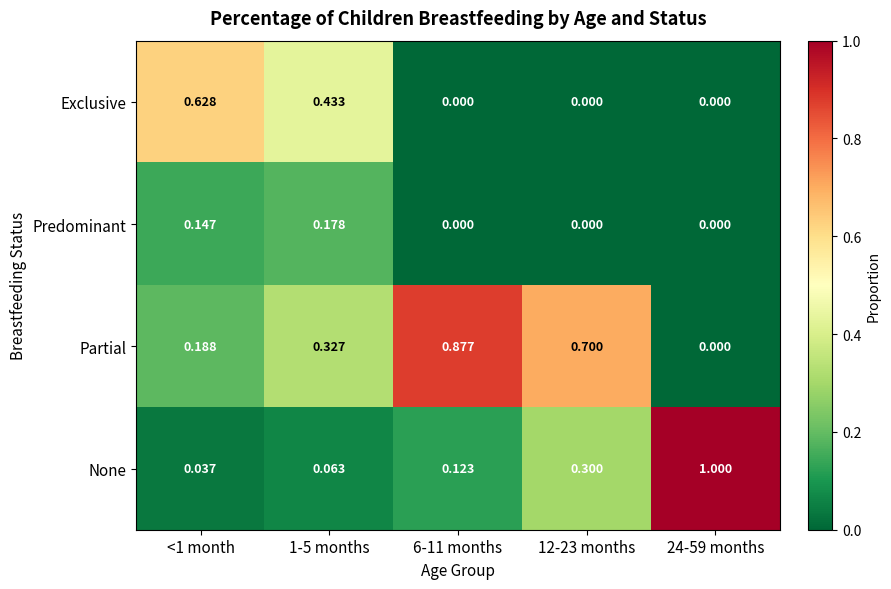

Which series has the largest total across all categories?

Partial